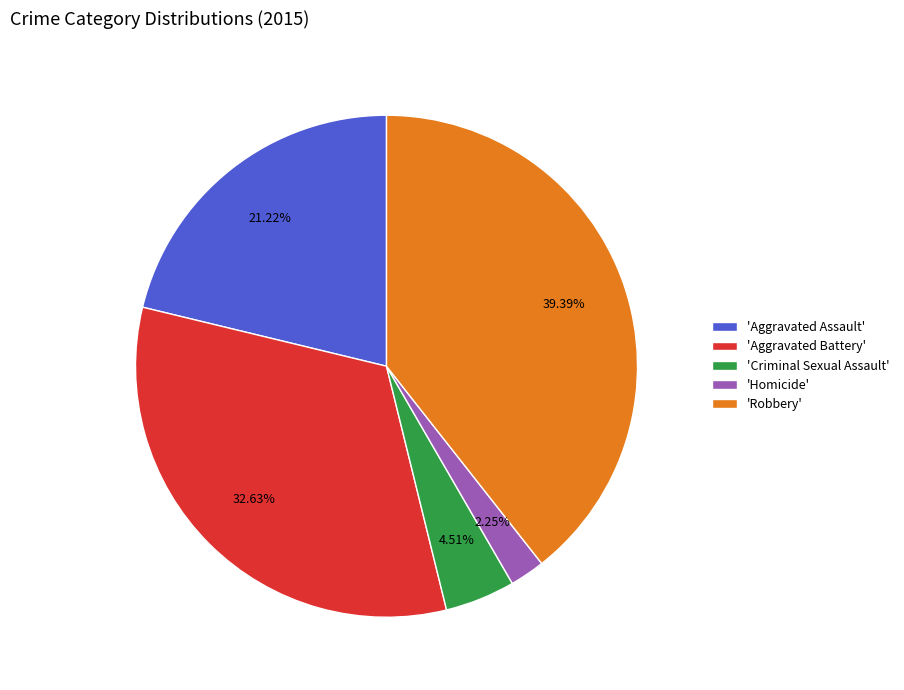

Count the number of slices in the pie.

5